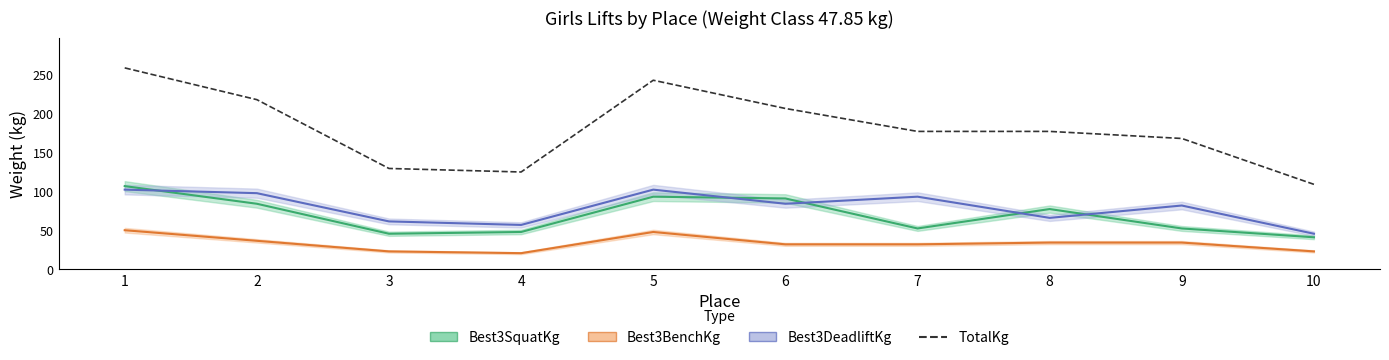

Is the value of Best3DeadliftKg at 1 greater than the value of Best3SquatKg at 10?

Yes